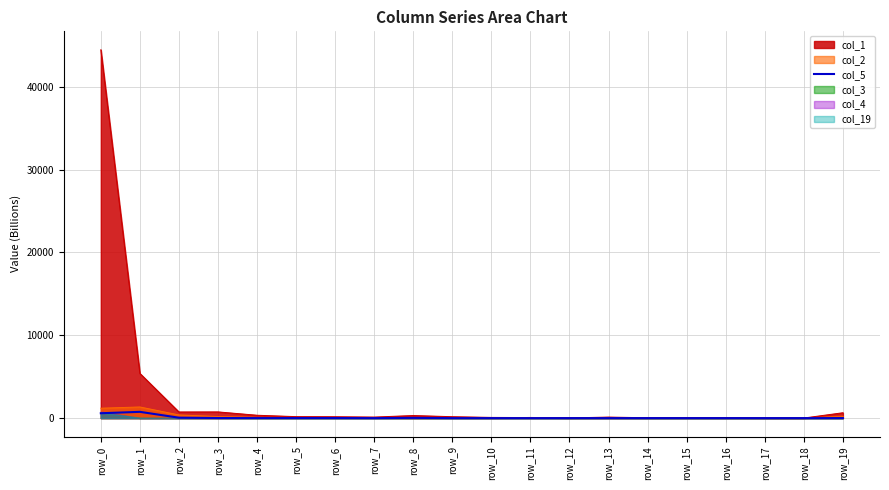

The value at row_17 is -364.7. True or false?

False